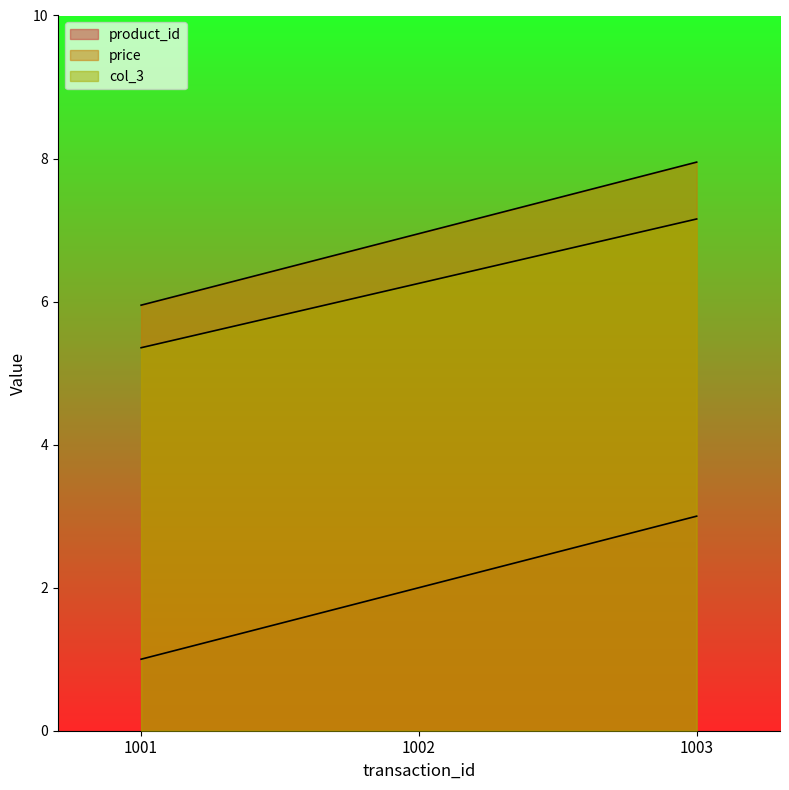

What is the value of the product_id point at the 2nd from the left?

2.0